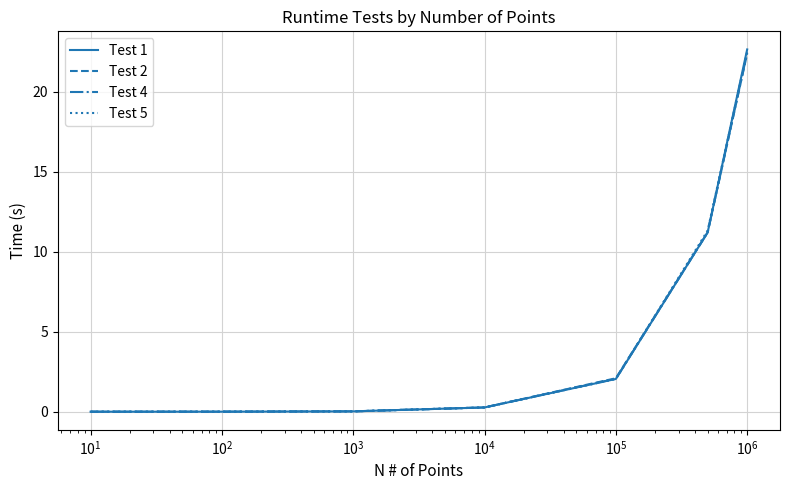

What is the sum of all Test 4 values?

36.0